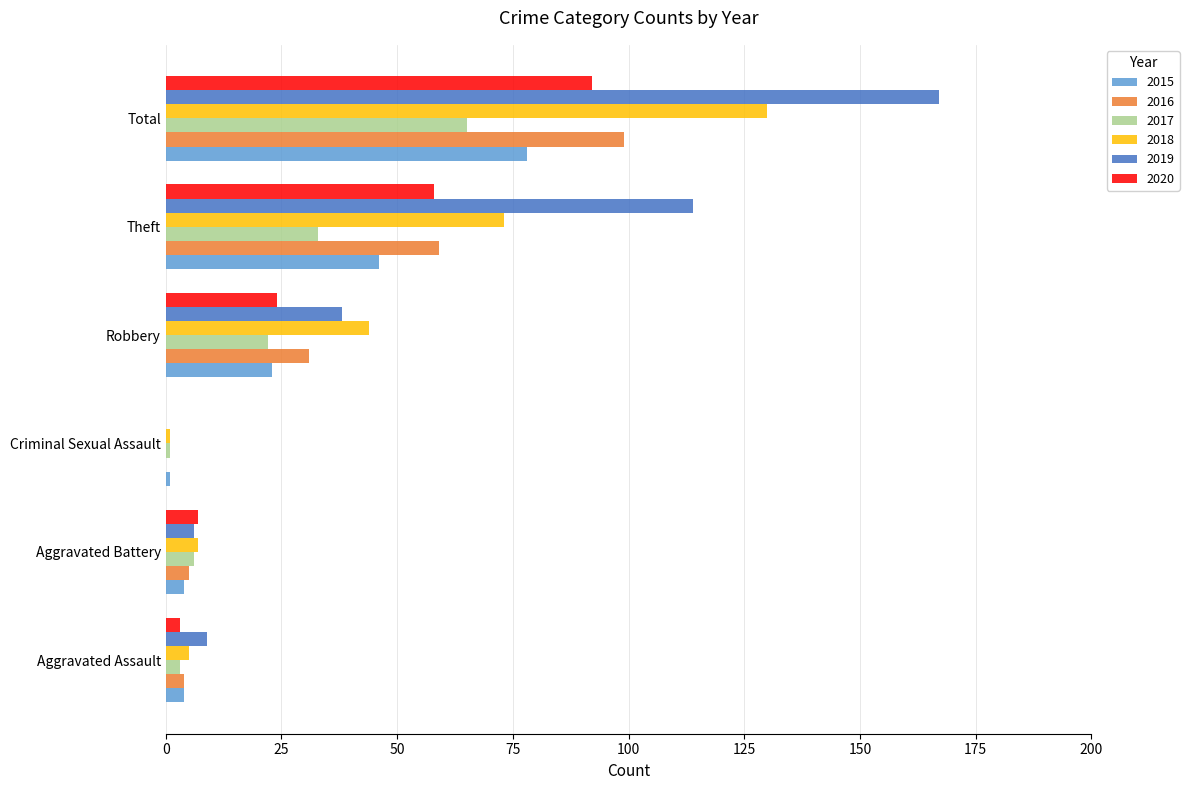

At which category is the sum across all series the highest?

Total